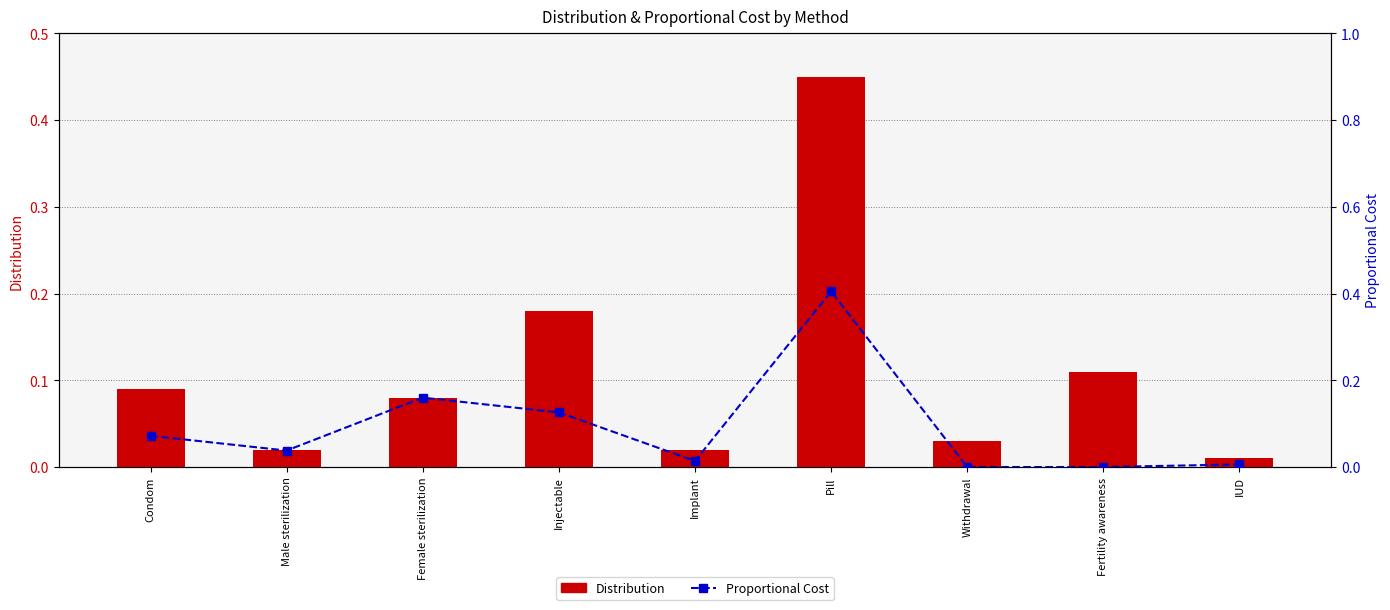

Which series has the widest spread of values?

Distribution